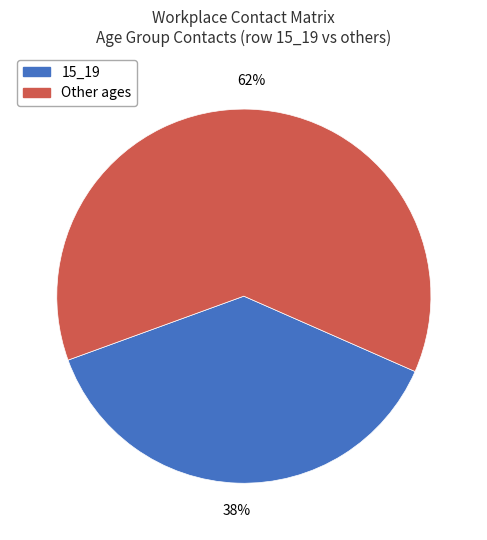

To the nearest percent, what is the difference between the largest and smallest slice percentages?

24%